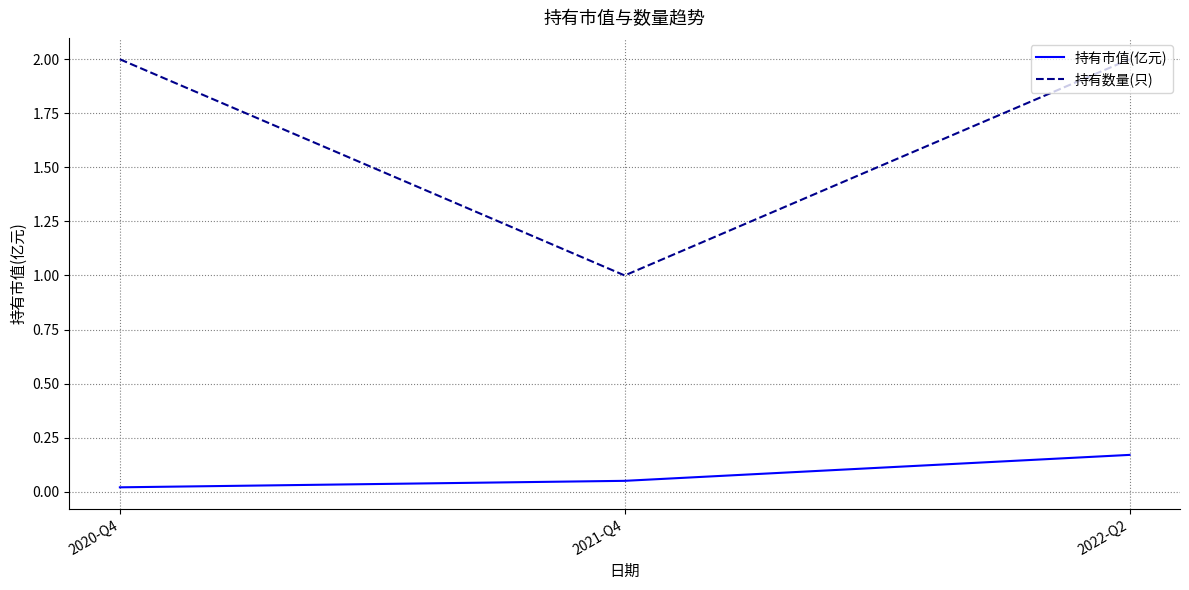

What is the highest value of the 持有数量(只) series?

2.0